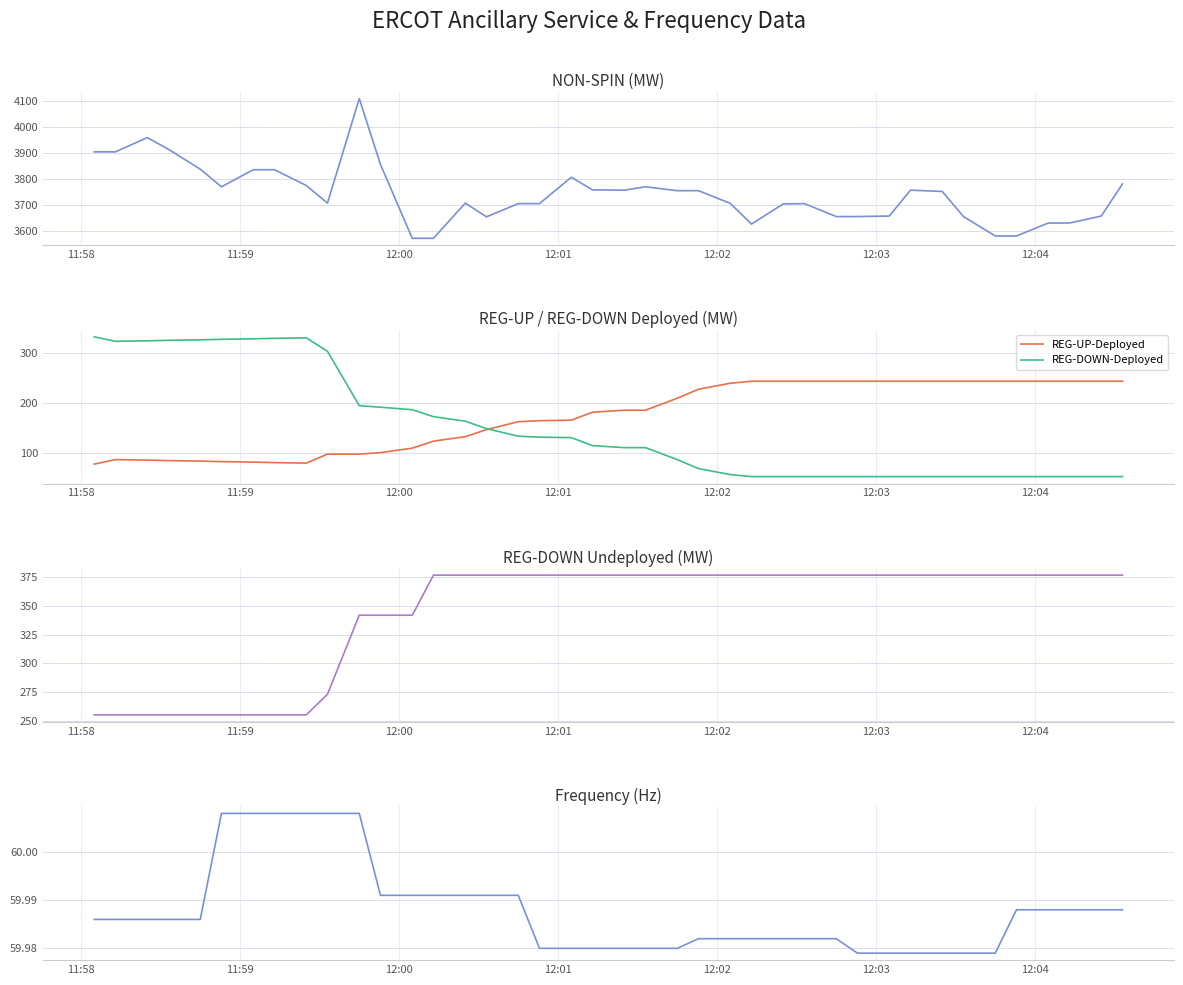

What is the highest value of the REG-DOWN-Deployed series?

333